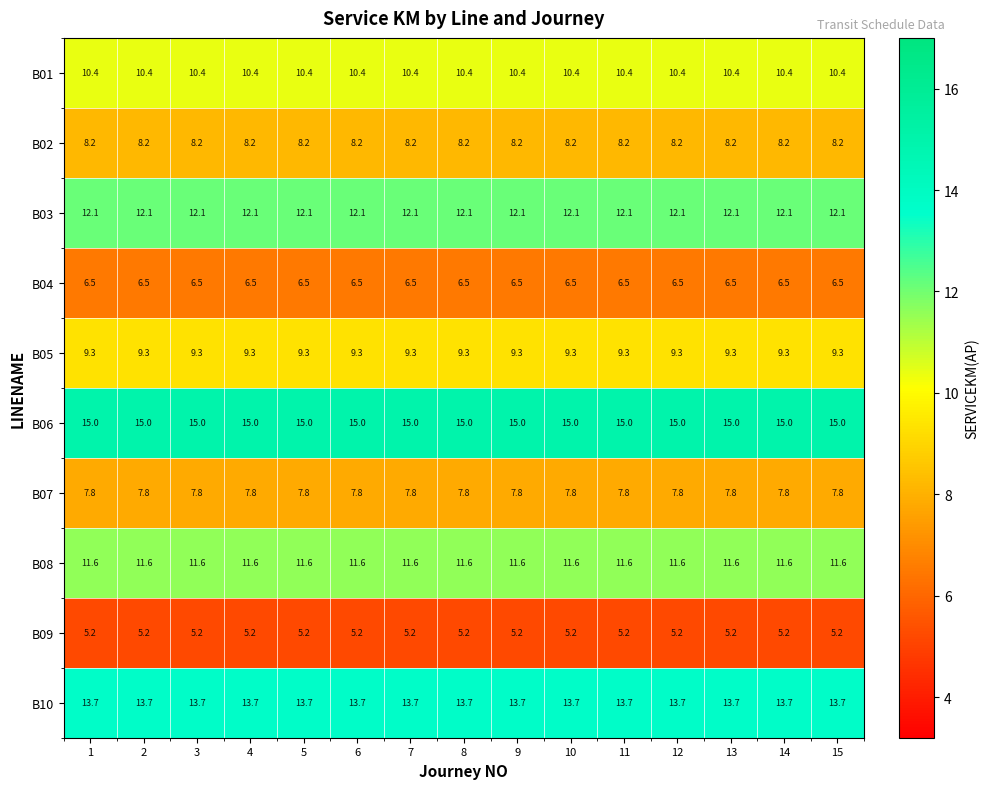

What is the difference between the highest and lowest values at 10?

9.8